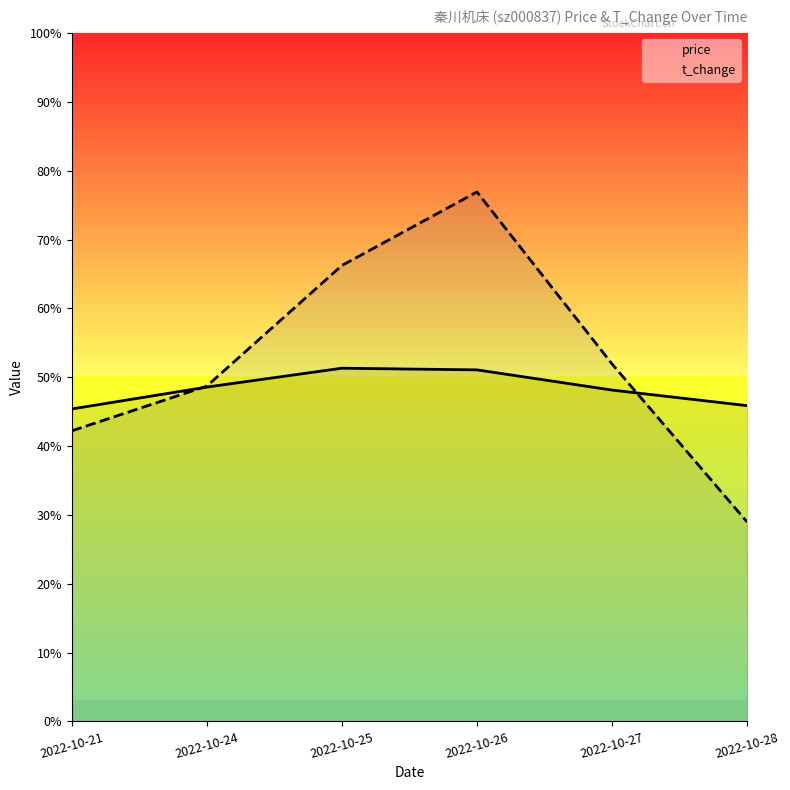

The value of price at 2022-10-26 is 10.6. True or false?

True